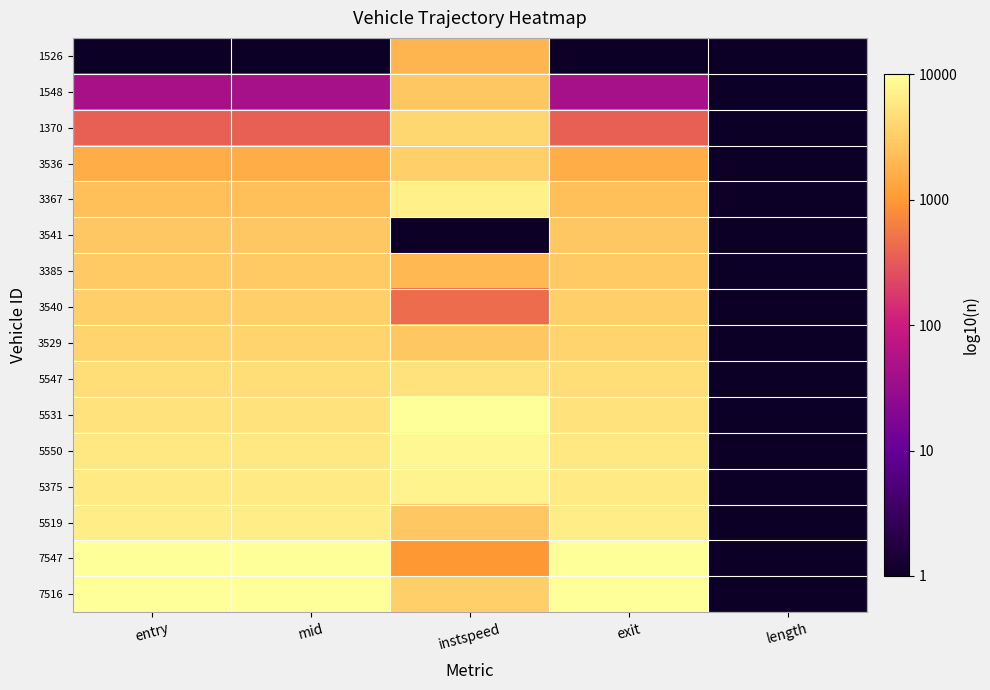

Reading right to left, what are all the values shown in this chart?

1526: length=0.0	exit=0.0	instspeed=3.3	mid=0.0	entry=0.0
1548: length=0.0	exit=1.6	instspeed=3.4	mid=1.6	entry=1.6
1370: length=0.0	exit=2.6	instspeed=3.6	mid=2.6	entry=2.6
3536: length=0.0	exit=3.2	instspeed=3.5	mid=3.2	entry=3.2
3367: length=0.0	exit=3.4	instspeed=3.9	mid=3.4	entry=3.4
3541: length=0.0	exit=3.4	instspeed=0.0	mid=3.4	entry=3.4
3385: length=0.0	exit=3.5	instspeed=3.3	mid=3.5	entry=3.5
3540: length=0.0	exit=3.5	instspeed=2.7	mid=3.5	entry=3.5
3529: length=0.0	exit=3.6	instspeed=3.4	mid=3.6	entry=3.6
5547: length=0.0	exit=3.7	instspeed=3.7	mid=3.7	entry=3.7
5531: length=0.0	exit=3.7	instspeed=4.0	mid=3.7	entry=3.7
5550: length=0.0	exit=3.8	instspeed=3.9	mid=3.8	entry=3.8
5375: length=0.0	exit=3.8	instspeed=3.9	mid=3.8	entry=3.8
5519: length=0.0	exit=3.8	instspeed=3.4	mid=3.8	entry=3.8
7547: length=0.0	exit=4.0	instspeed=3.0	mid=4.0	entry=4.0
7516: length=0.0	exit=4.0	instspeed=3.5	mid=4.0	entry=4.0